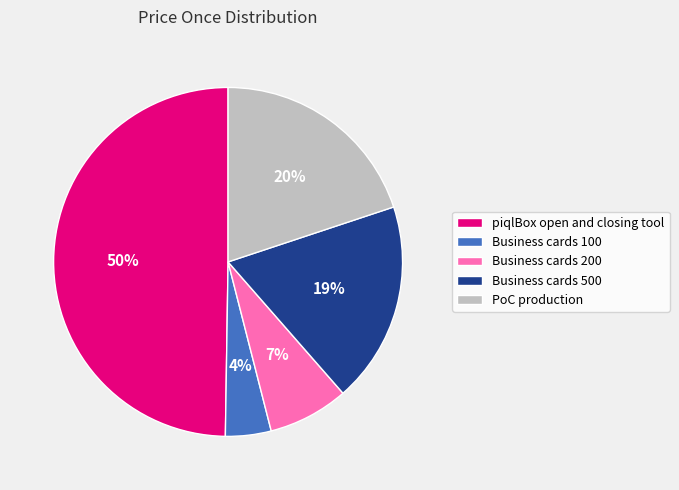

Between Business cards 500 and Business cards 200, which is larger?

Business cards 500